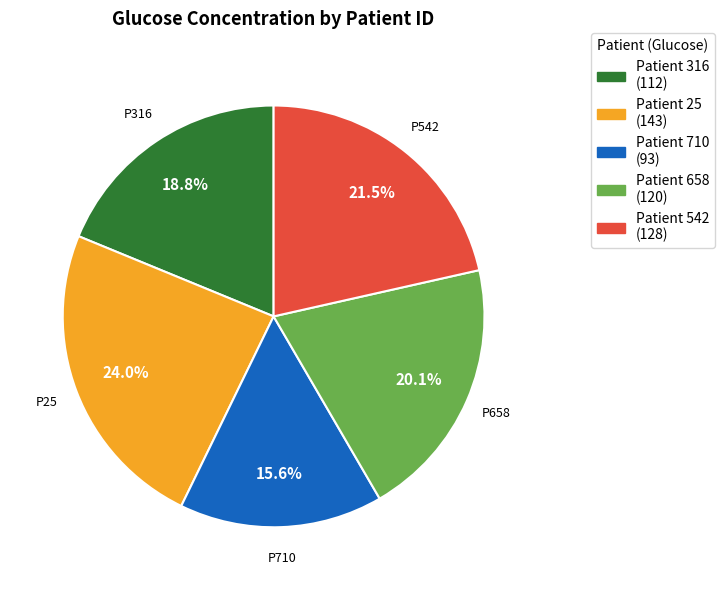

Approximately how many times larger is the value at Patient 658 (120) compared to Patient 542 (128)?

0.9